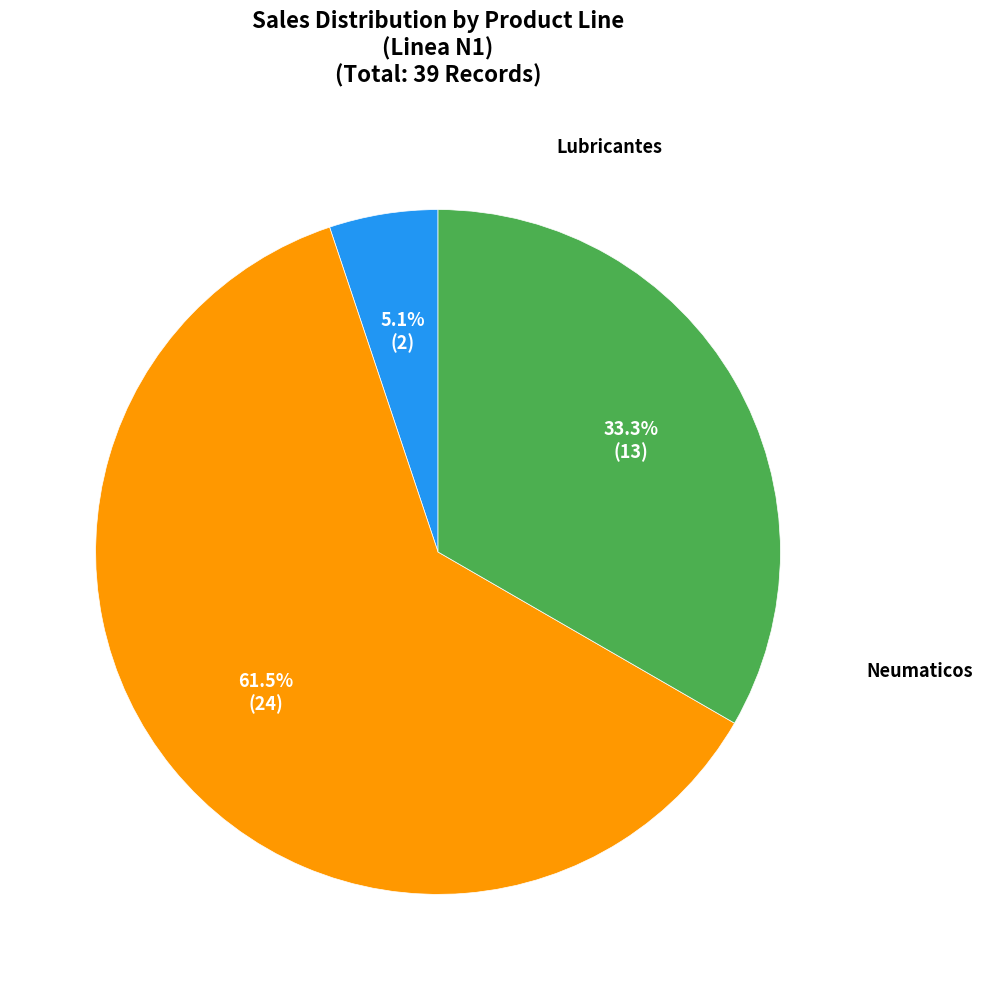

Is there any slice that represents more than half of the pie?

Yes